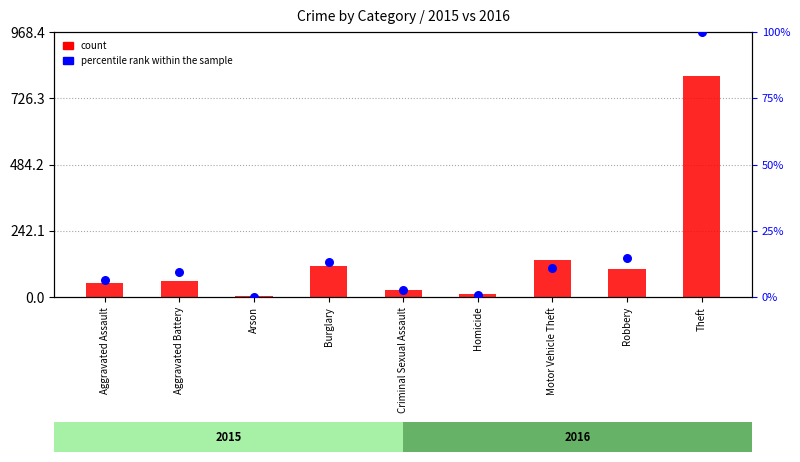

Which series reaches the minimum Y coordinate?

percentile rank within the sample